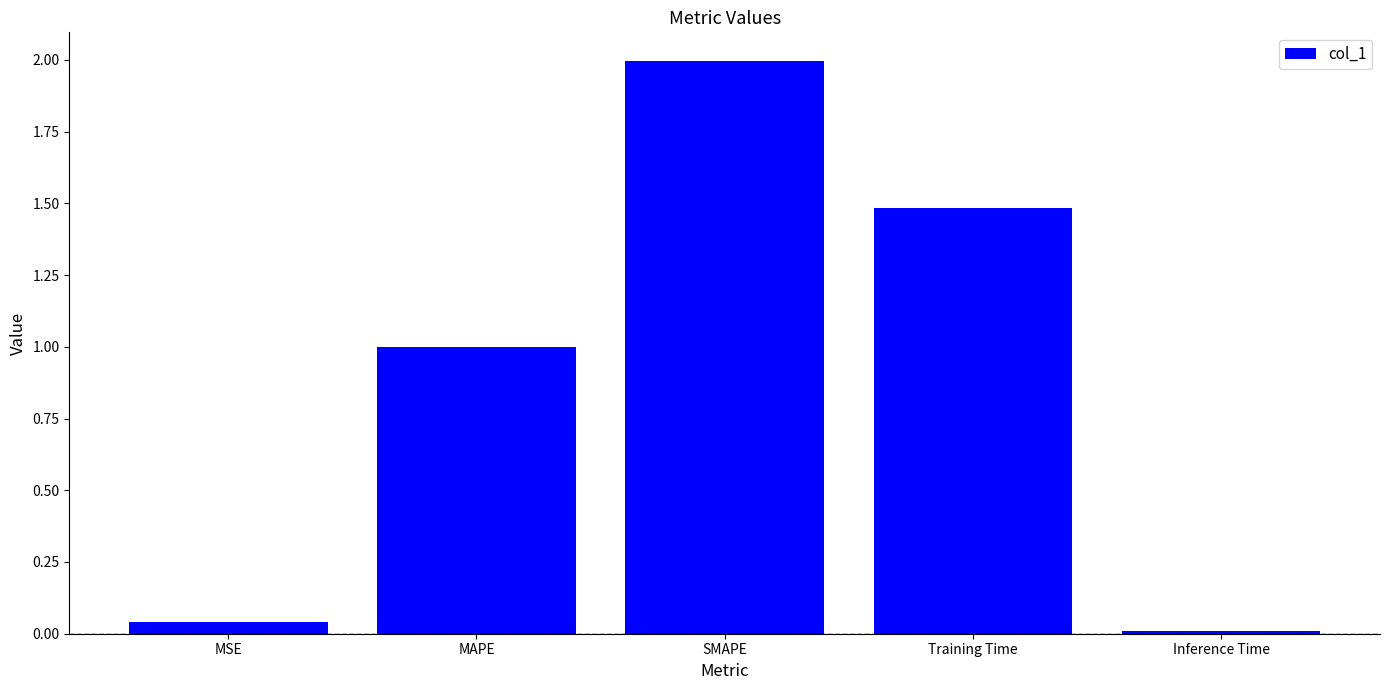

Which has a higher value, Inference Time or MSE?

MSE